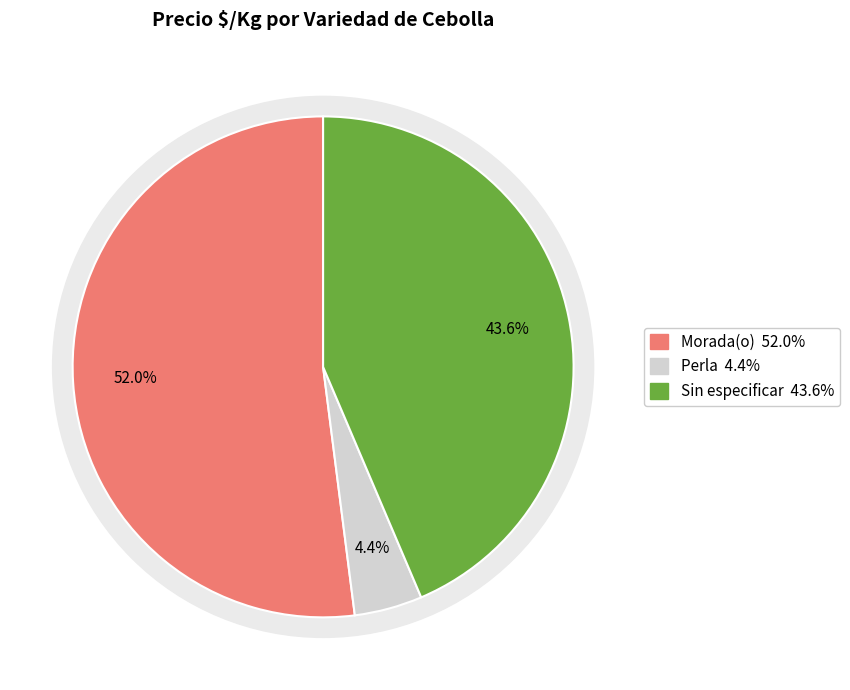

To the nearest percent, what is the average slice percentage?

33%